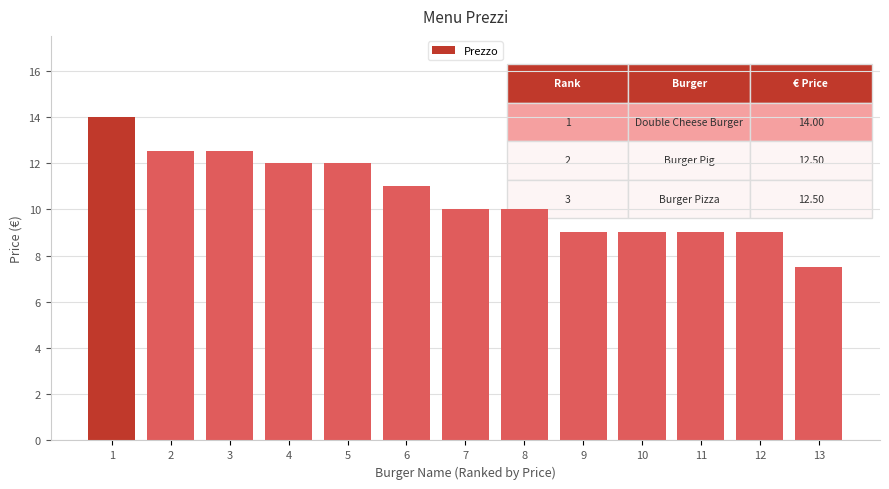

Is it true that the value at 8 is 10.0?

True